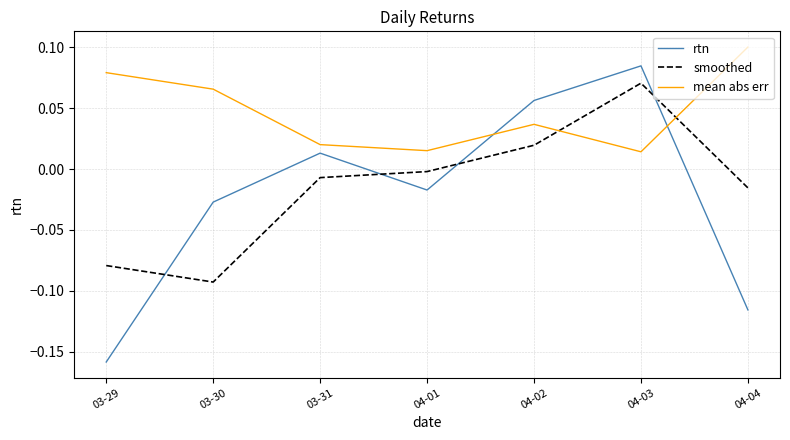

How many lines are shown in the chart?

3